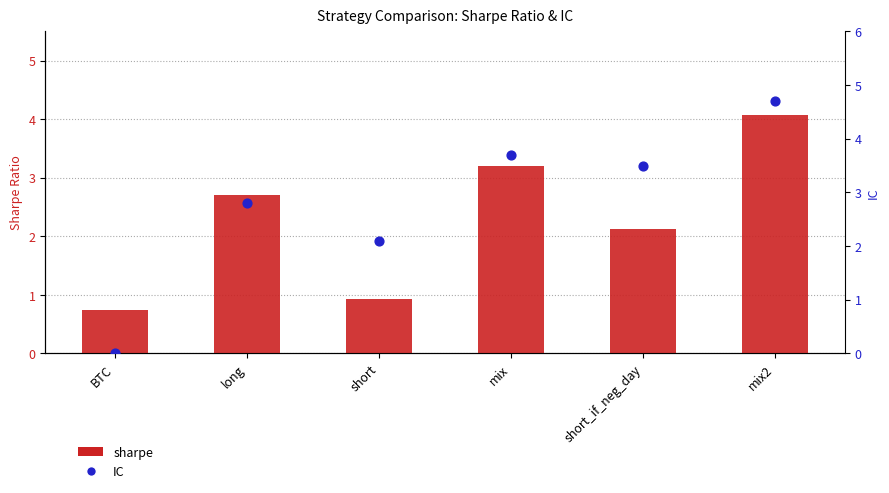

What are all the series names shown in the legend?

sharpe, IC